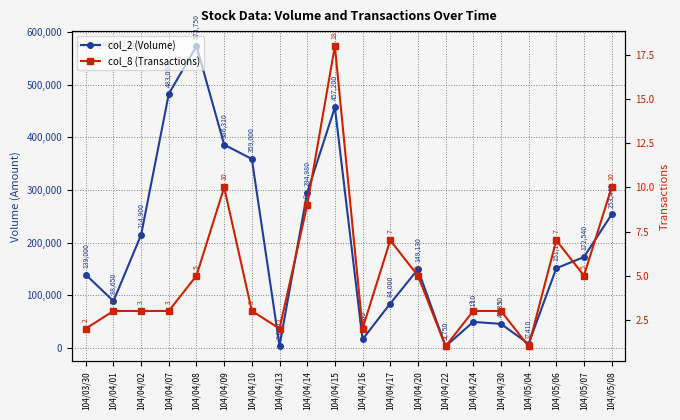

Reading right to left, what are all the values shown in this chart?

col_2 (Volume): 253440	172540	151110	7410	45350	49110	2750	149130	84000	15900	457200	294980	3630	359000	386310	573750	483000	214900	88650	139000
col_8 (Transactions): 10	5	7	1	3	3	1	5	7	2	18	9	2	3	10	5	3	3	3	2